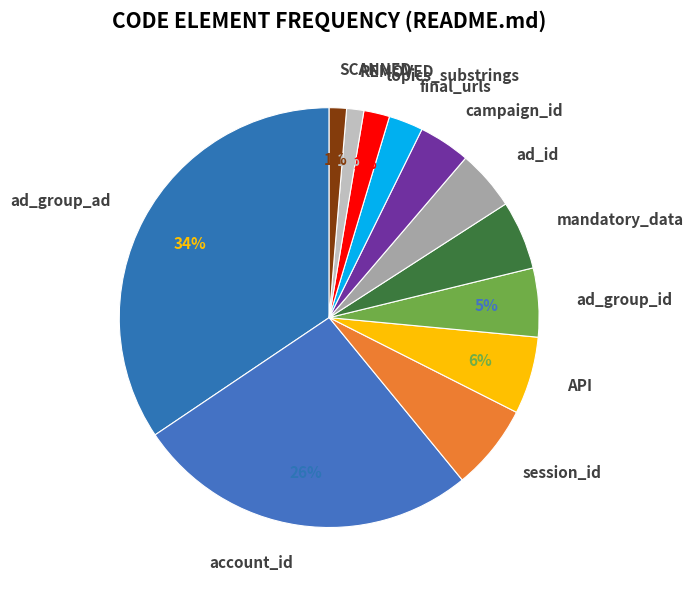

To the nearest percent, what is the combined percentage of mandatory_data and ad_id?

10%